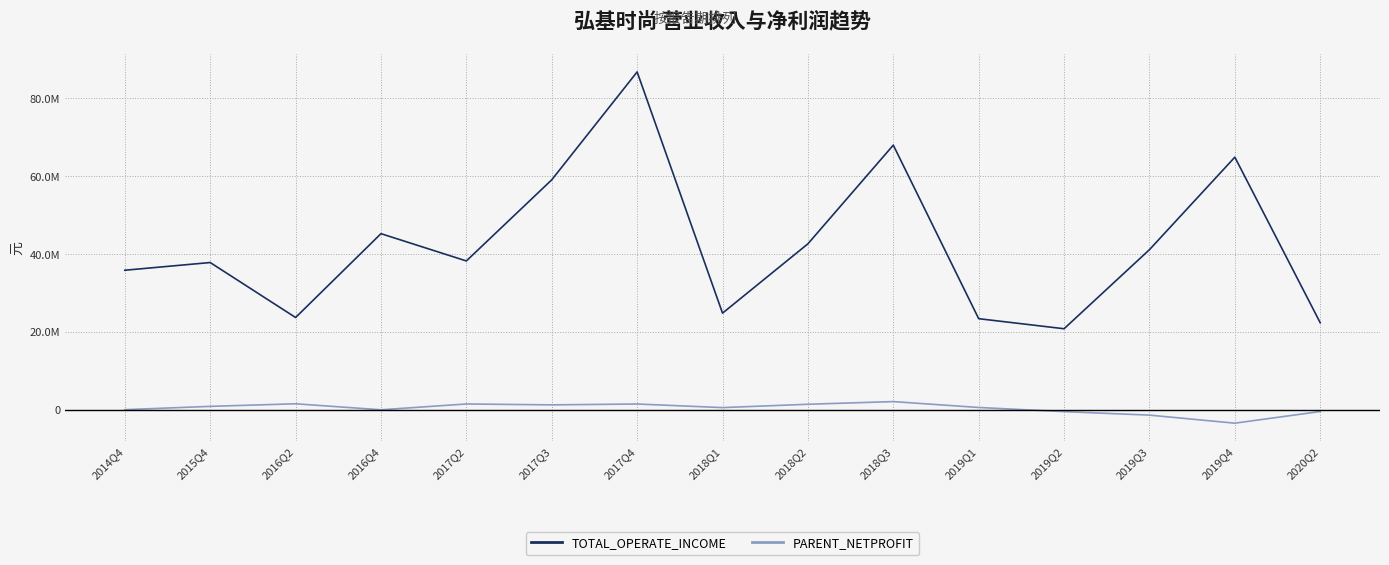

What is the minimum value shown in the chart?

-3424925.6